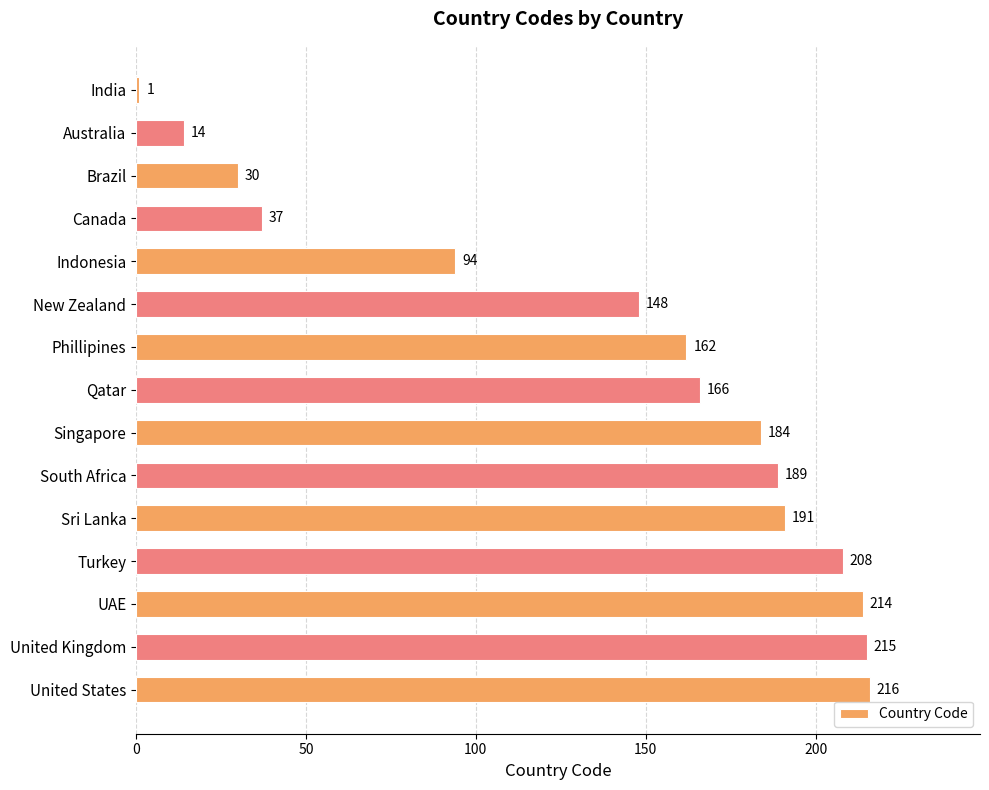

Count the number of categories in the chart.

15